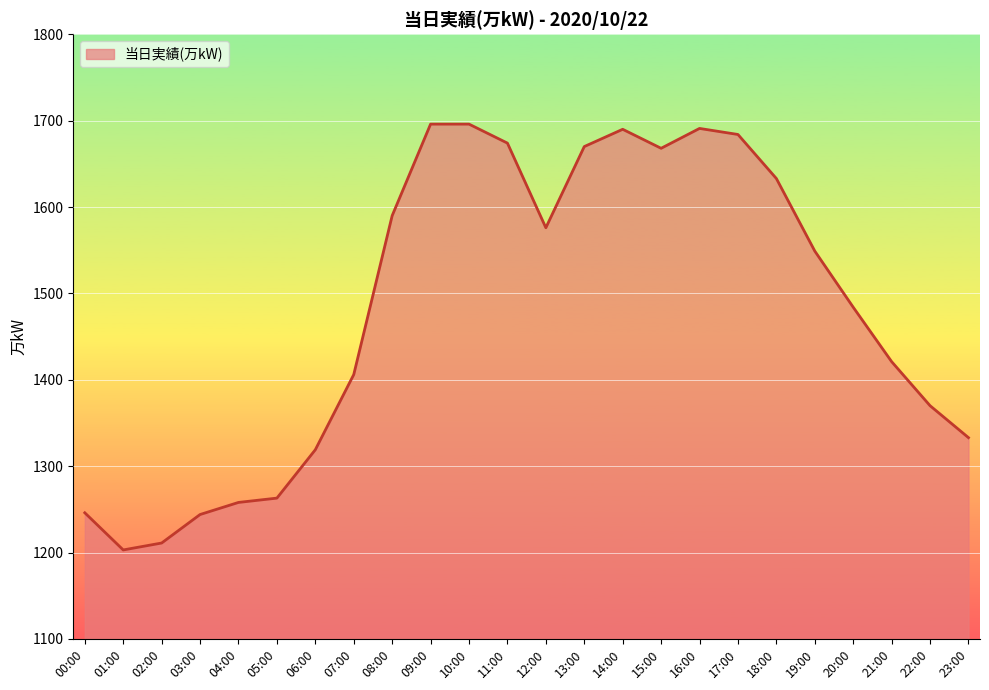

Where does the data first go above 1549?

08:00